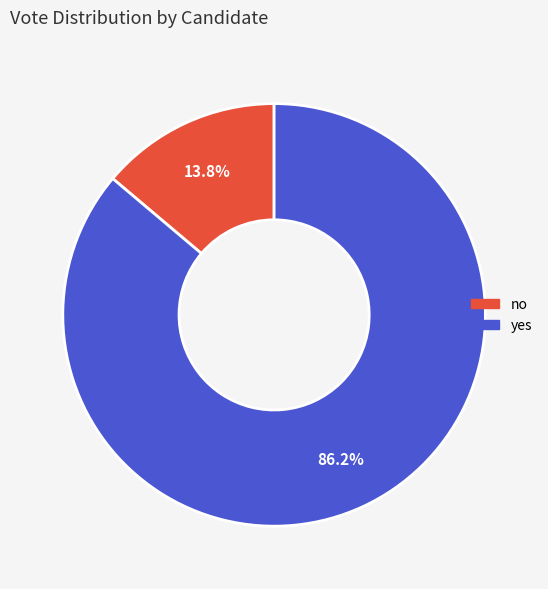

To the nearest percent, what is the difference between the no and yes slice percentages?

72%